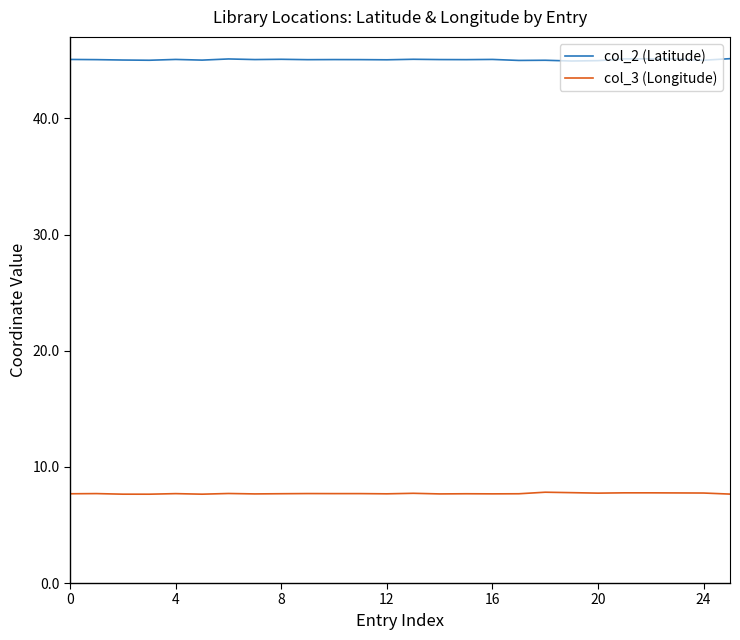

Which series has the largest total across all categories?

col_2 (Latitude)